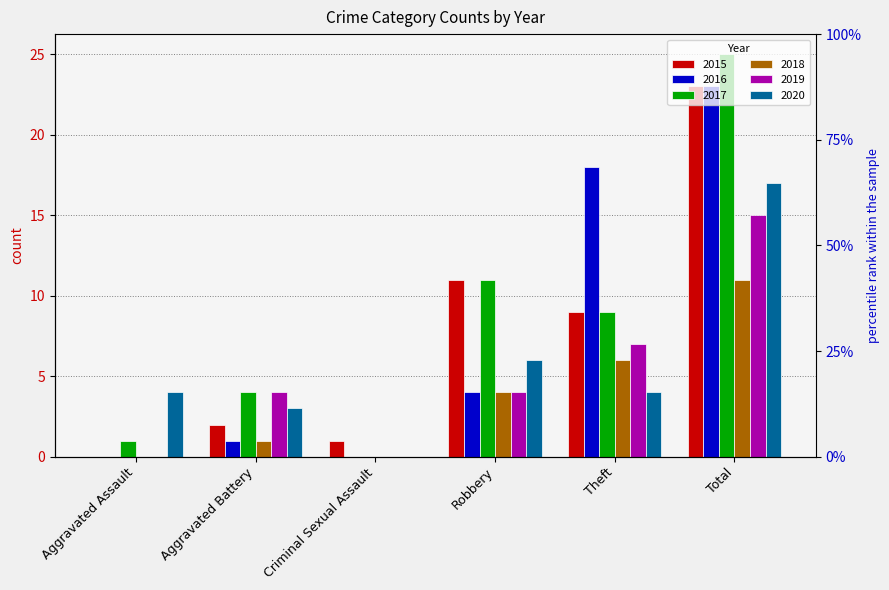

How many bars are there in each group?

6